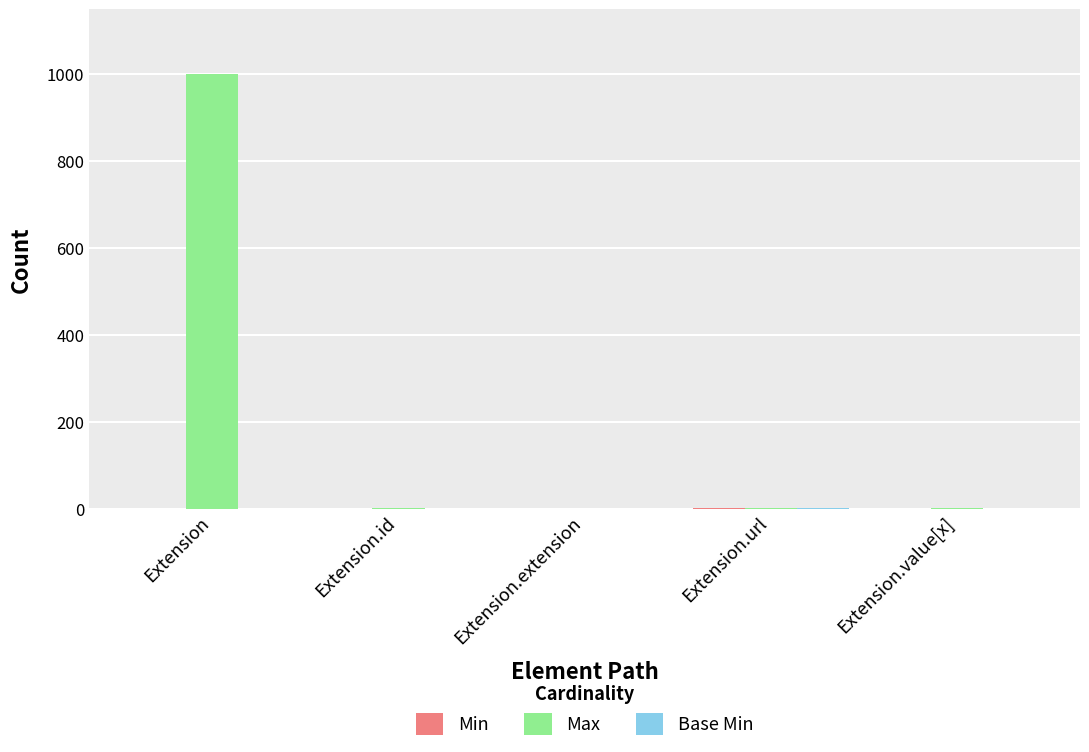

Which series has the largest total across all categories?

Max